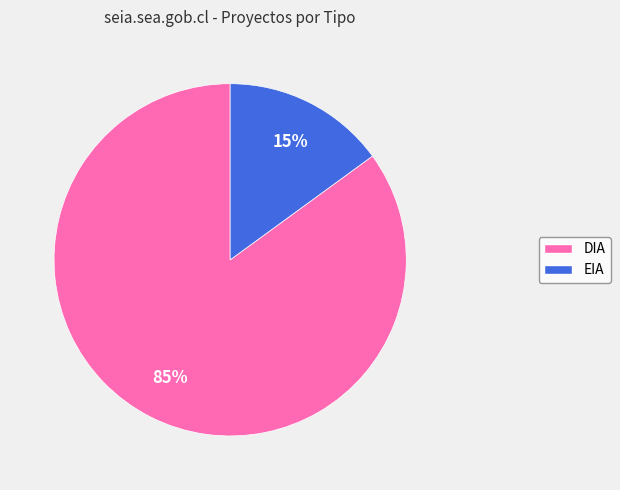

Count the number of slices in the pie.

2